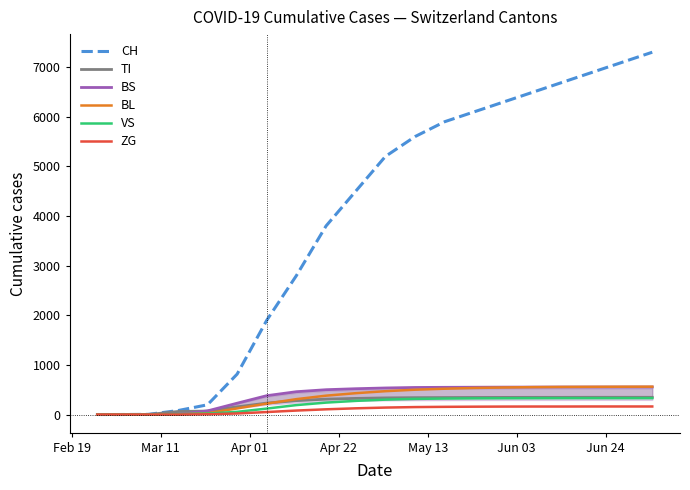

What is the maximum value for CH?

7300